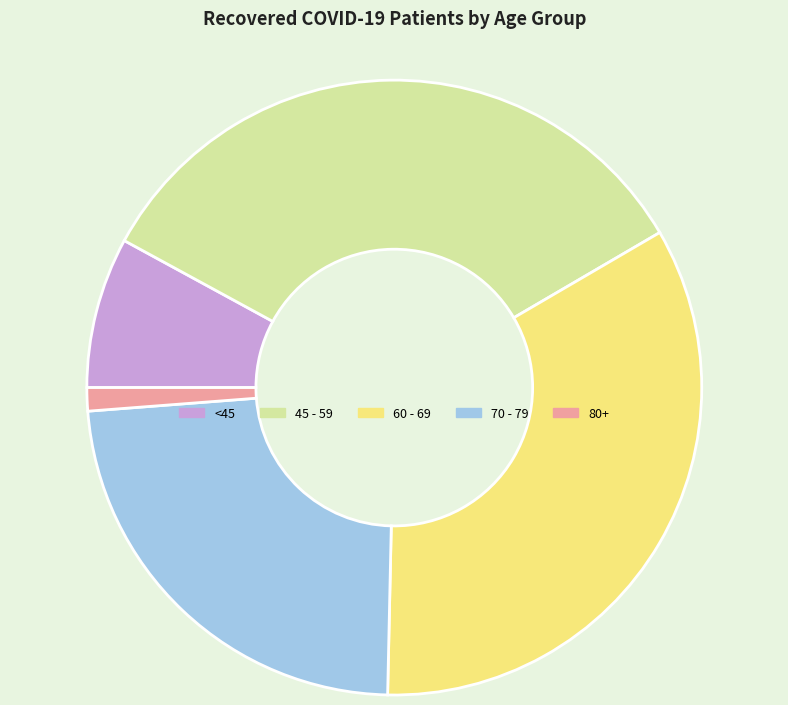

Count the number of slices in the pie.

5